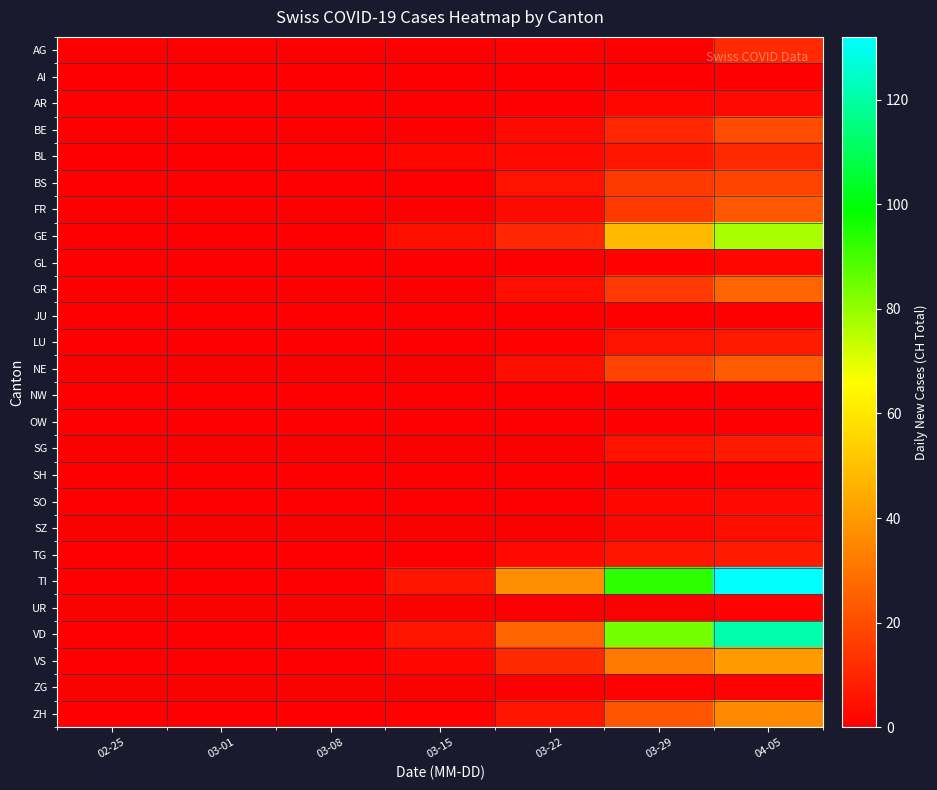

Which series has the widest spread of values?

TI